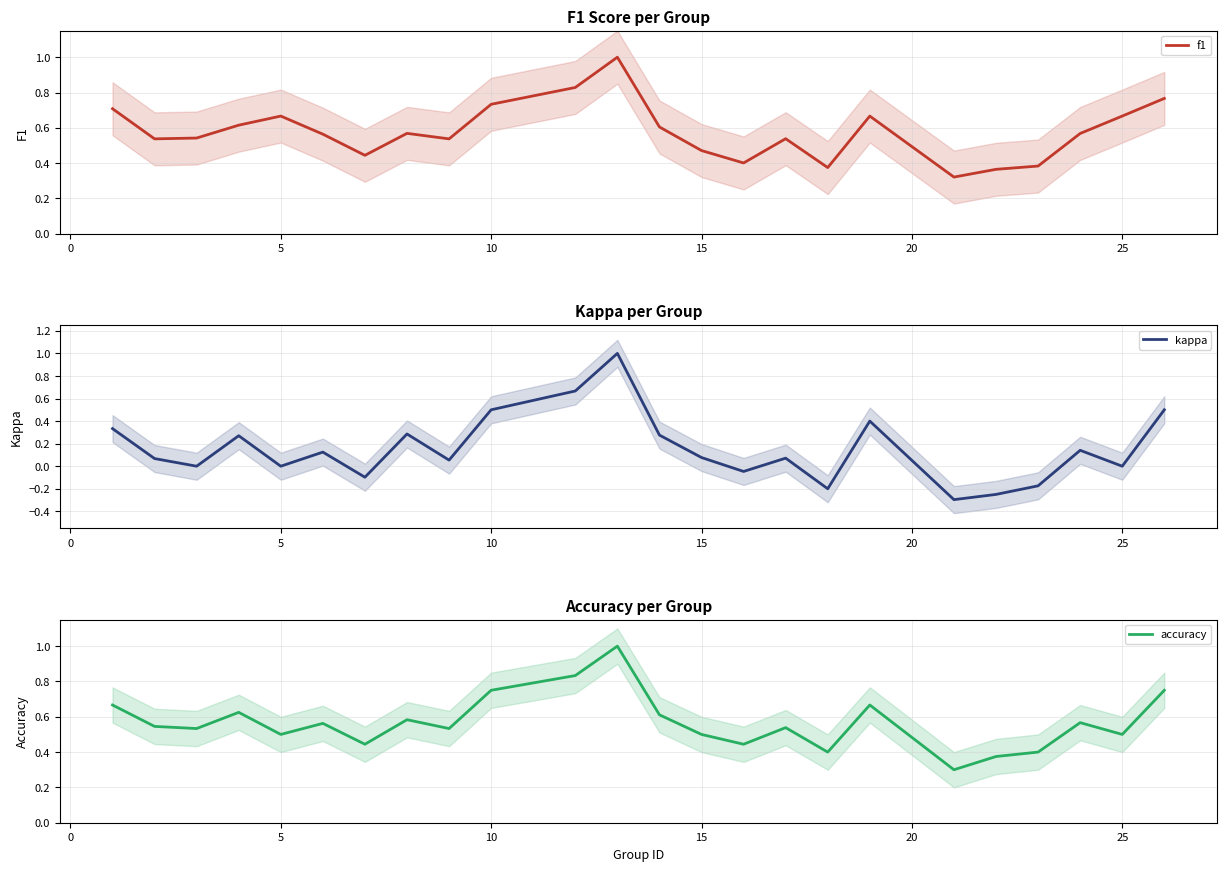

What is the highest value of the f1 series?

1.0